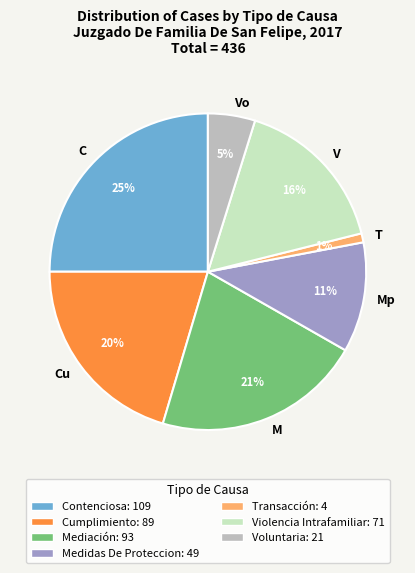

Which slice is the smallest?

T